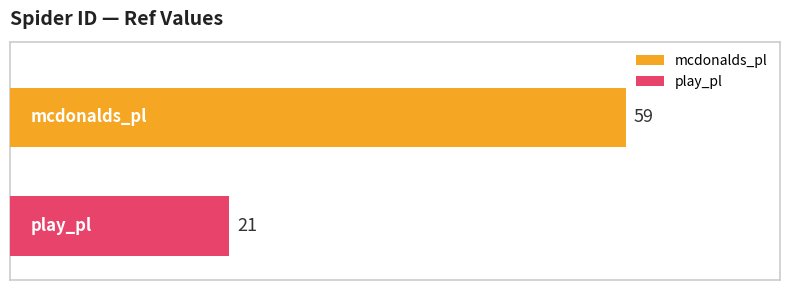

What is the maximum value shown in the chart?

59